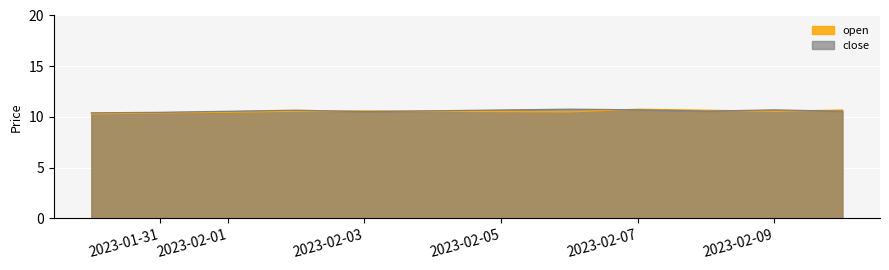

What is the label of the 6th point from the left?

2023-02-06